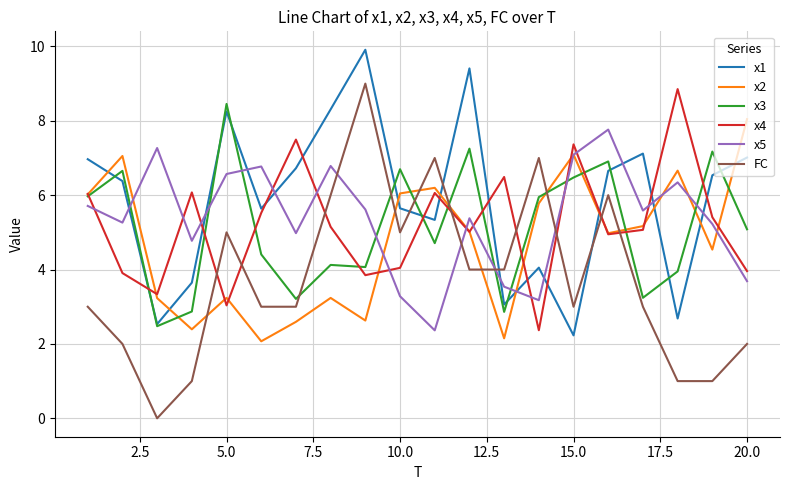

Which series has the largest total across all categories?

x1